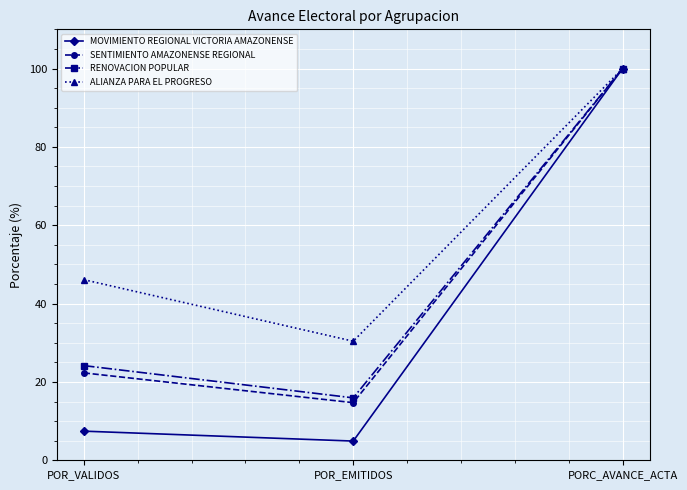

How many lines are shown in the chart?

4